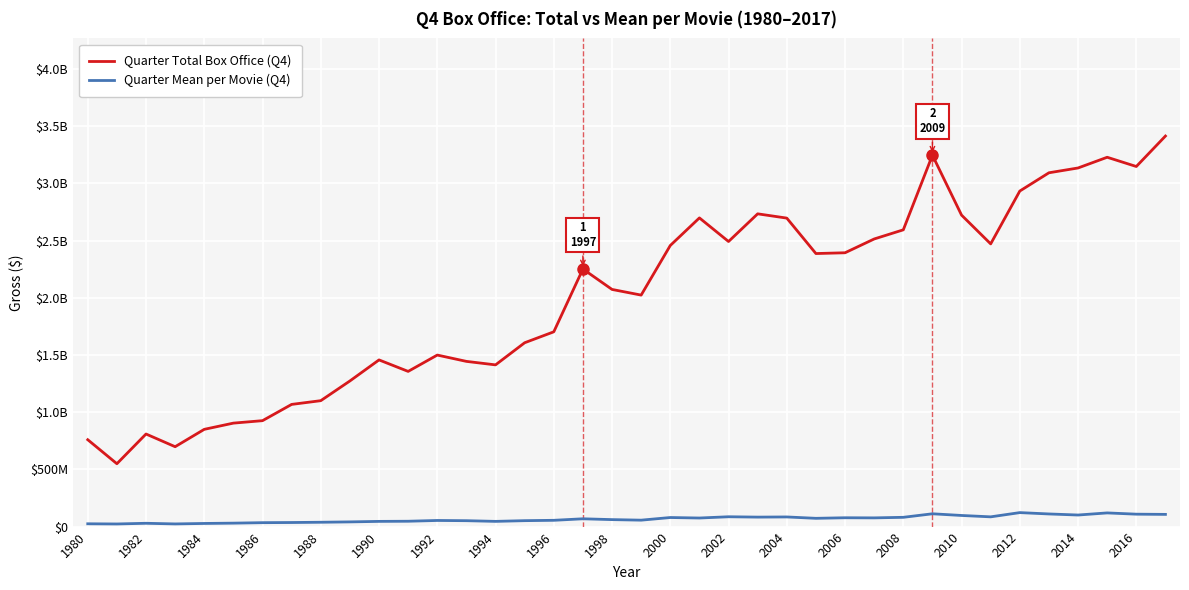

Does the chart display data point markers on the line(s)?

No